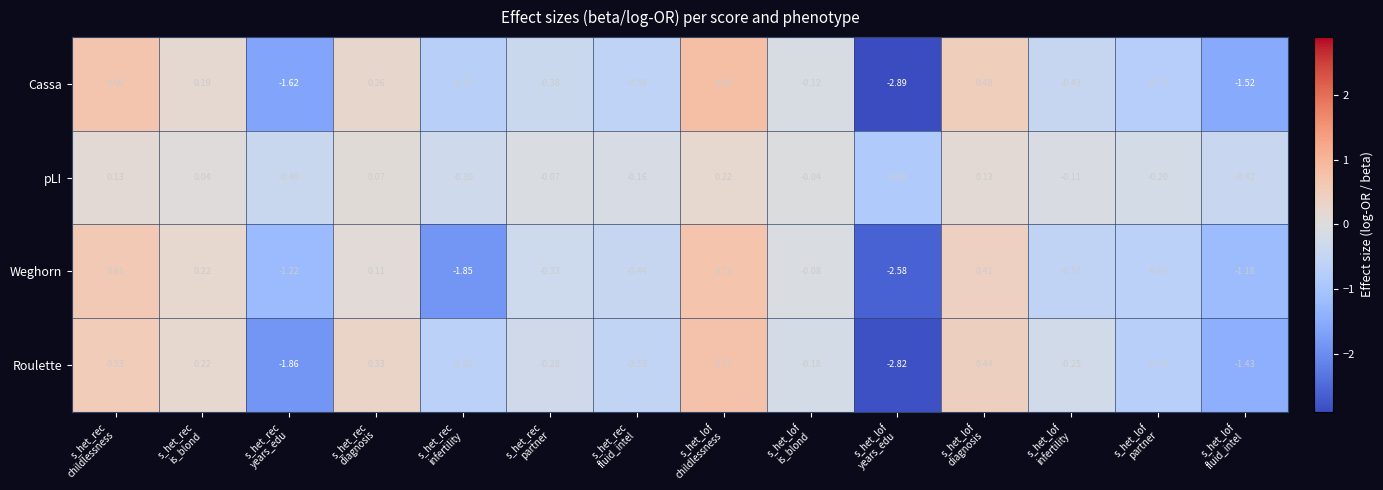

At how many categories does at least one series exceed -1?

14